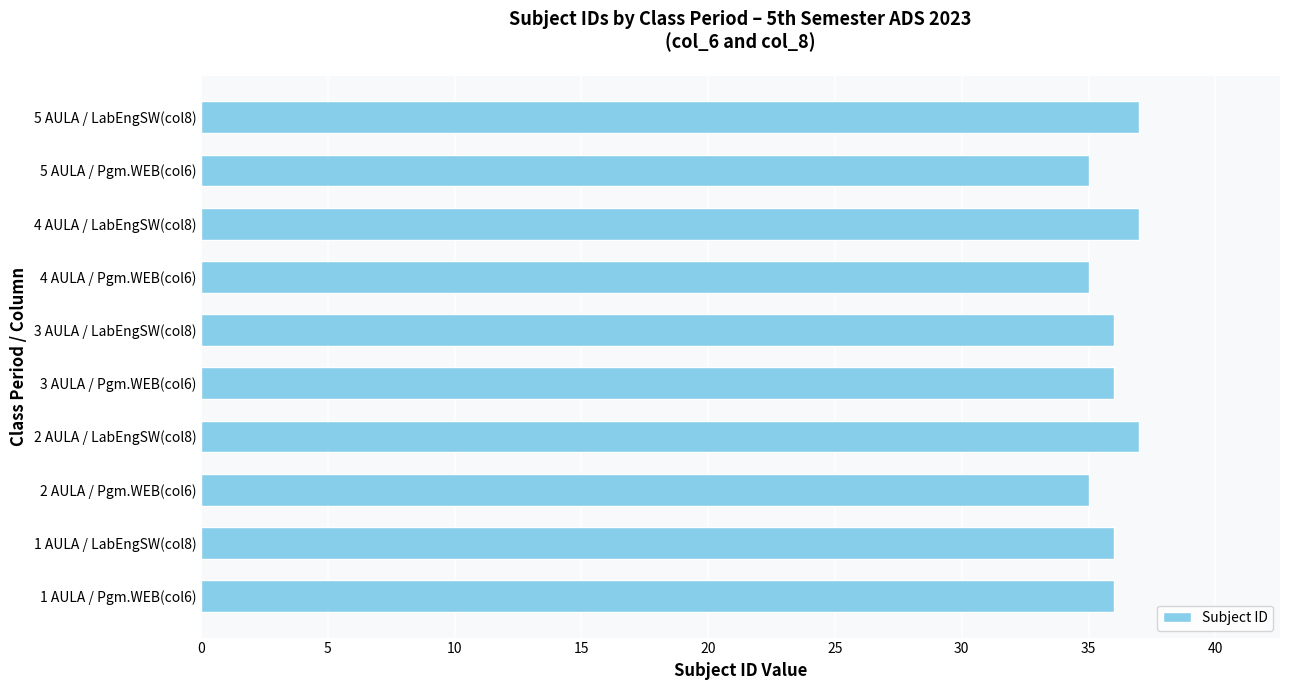

Reading bottom to top, transcribe all the data shown in this chart.

1 AULA / Pgm.WEB(col6)=36	1 AULA / LabEngSW(col8)=36	2 AULA / Pgm.WEB(col6)=35	2 AULA / LabEngSW(col8)=37	3 AULA / Pgm.WEB(col6)=36	3 AULA / LabEngSW(col8)=36	4 AULA / Pgm.WEB(col6)=35	4 AULA / LabEngSW(col8)=37	5 AULA / Pgm.WEB(col6)=35	5 AULA / LabEngSW(col8)=37